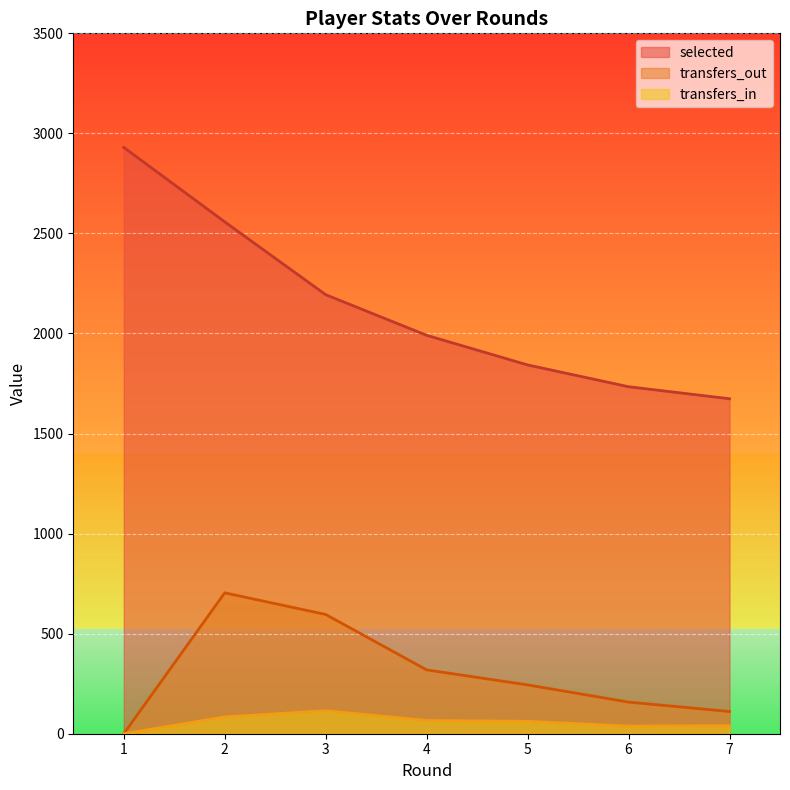

How many data points in transfers_in are less than 62?

3